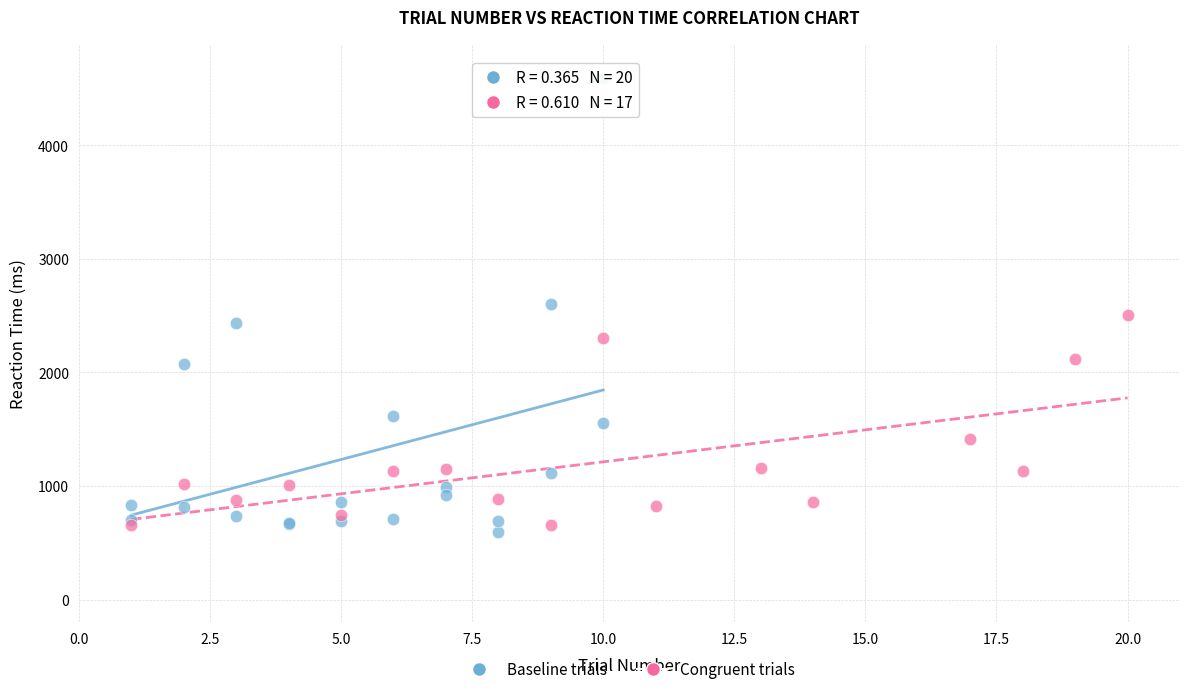

Which series has the largest Y range (max minus min)?

Baseline trials